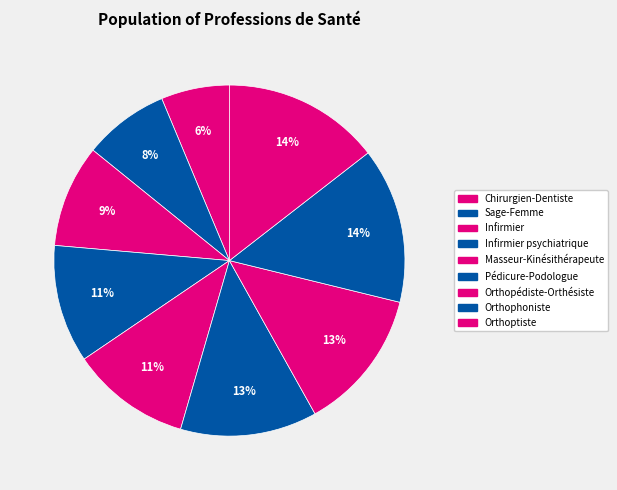

To the nearest percent, what is the average slice percentage?

11%